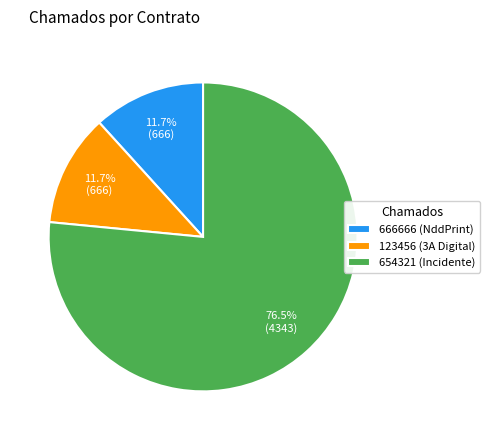

What is the largest slice in the pie chart?

654321 (Incidente)